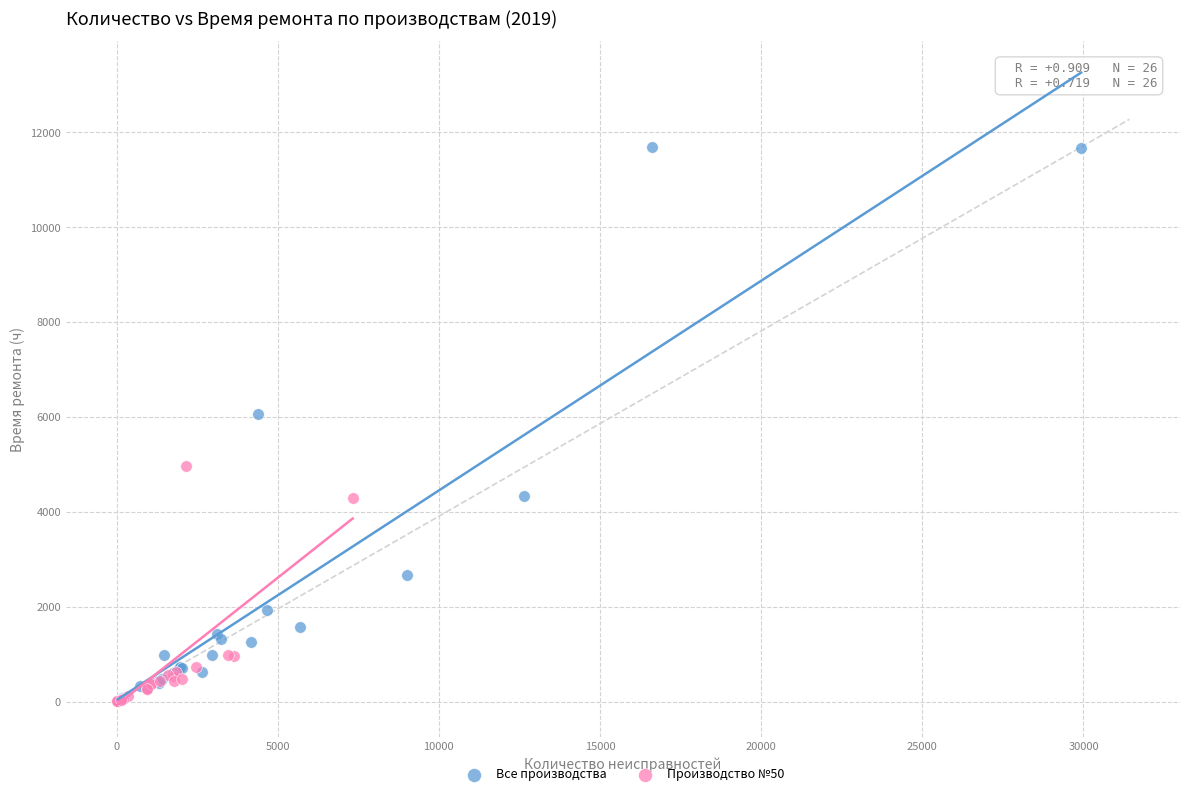

Which series contains the highest Y value?

Все производства